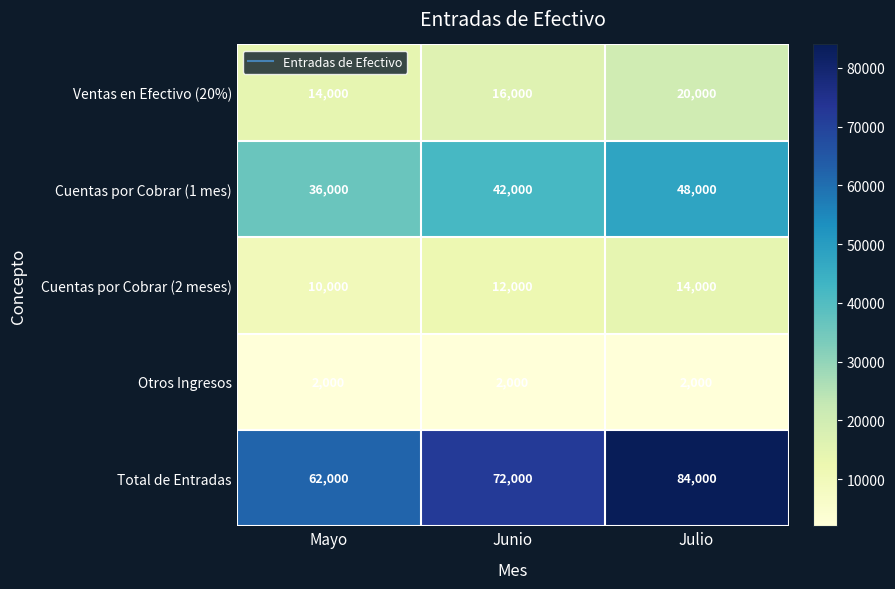

What is the spread (max minus min) of values at Mayo?

60000